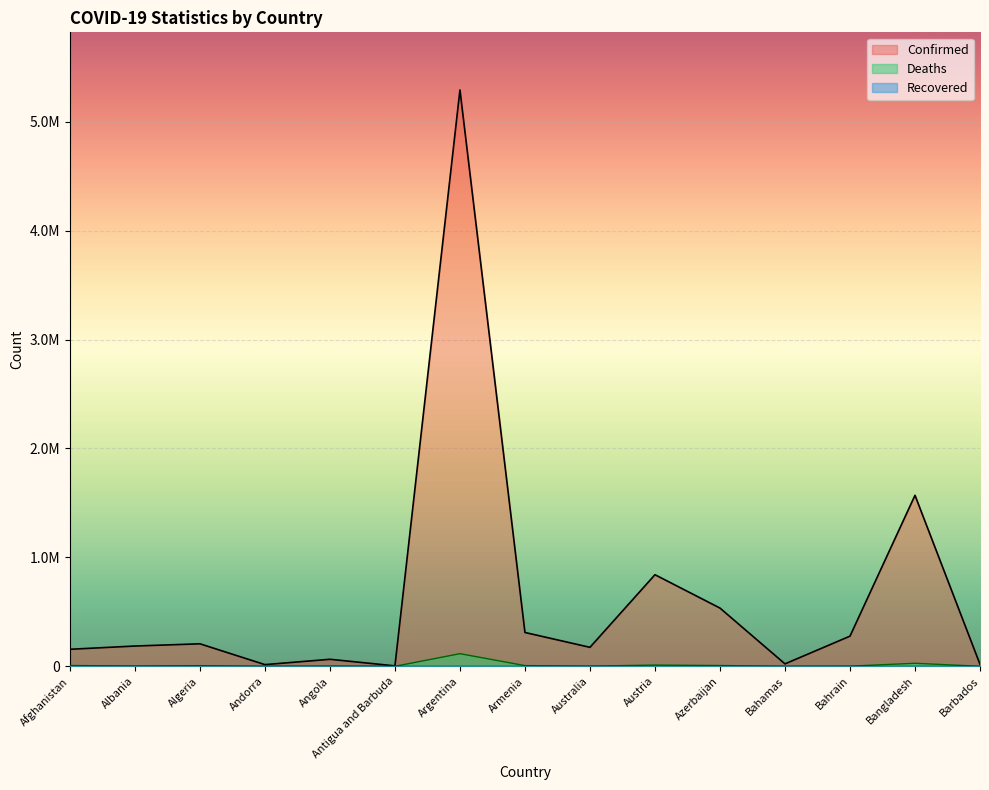

How many data points does each series have?

15